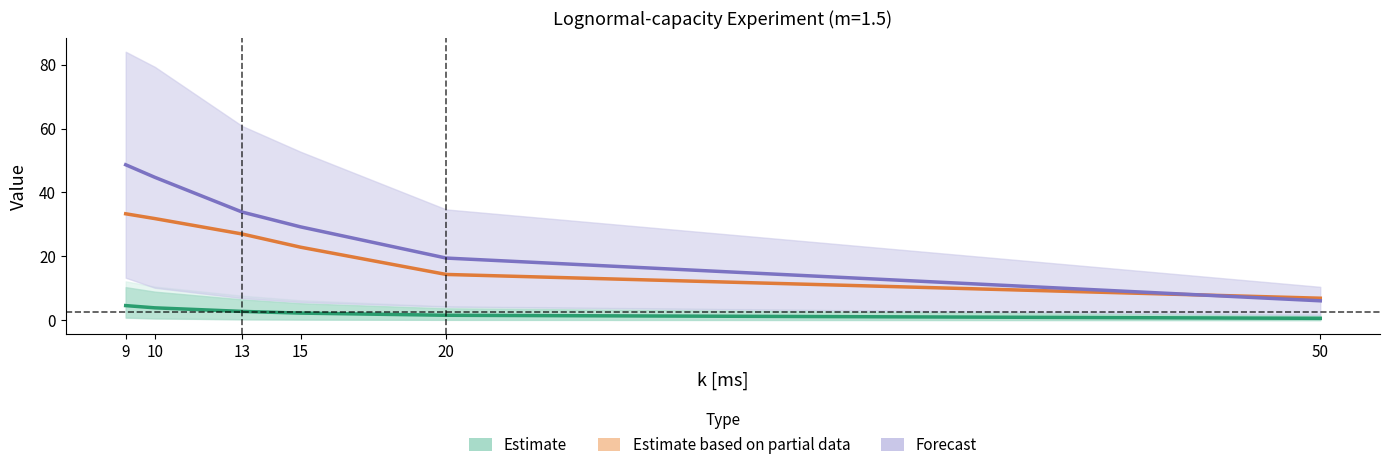

True or false: X=1 has a value of 22.8 at 15.

True